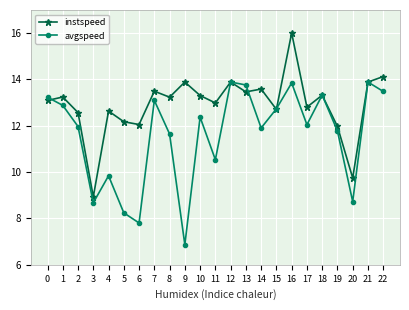

What is the total value across all series at 0?

26.3